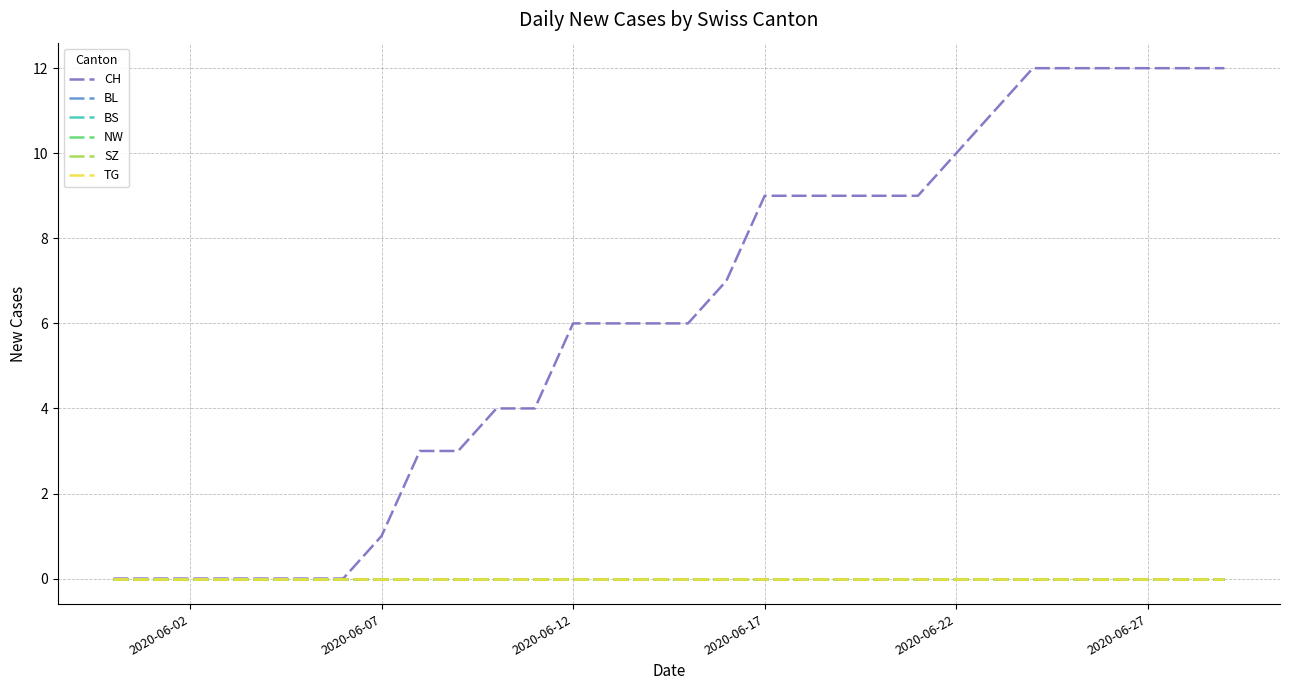

Does the chart have visible grid lines?

Yes